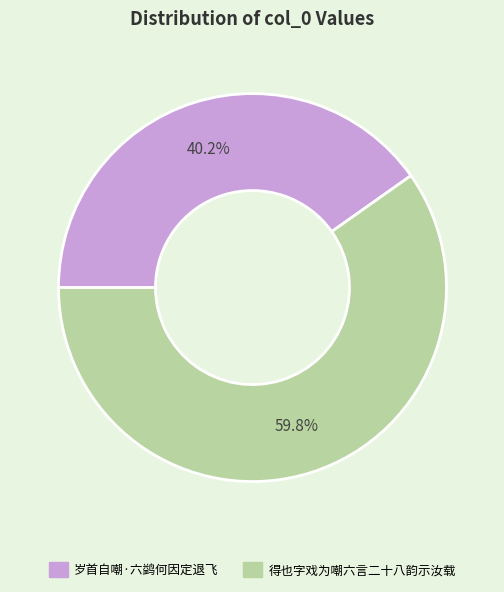

How many segments does this pie chart have?

2